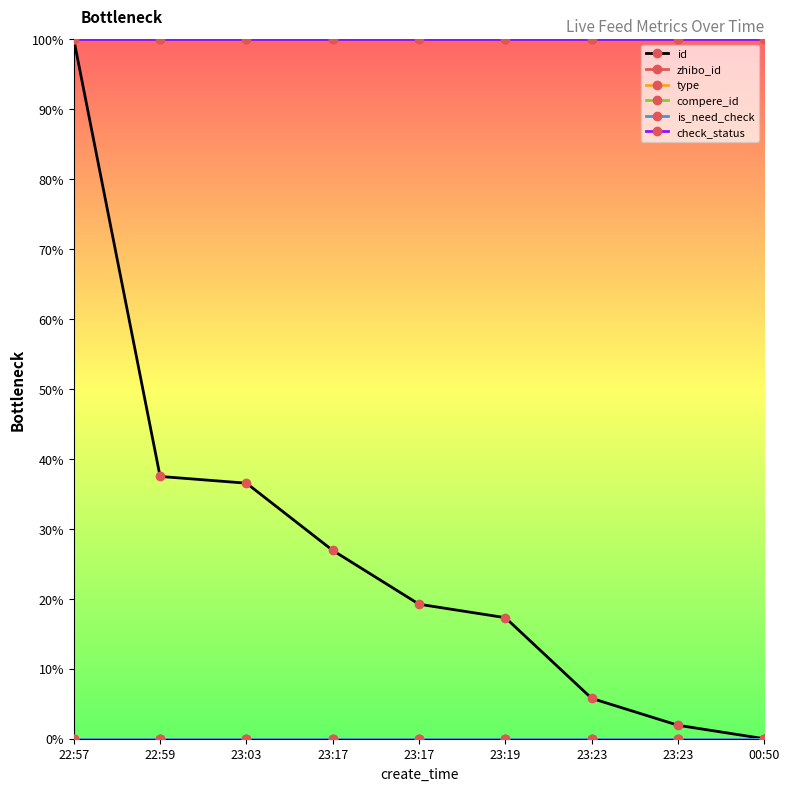

What is the label of the 4th point from the right?

23:19